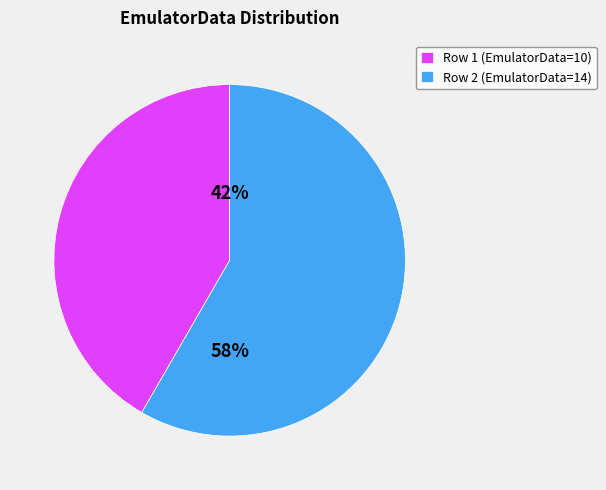

Which slice is the largest?

Row 2 (EmulatorData=14)